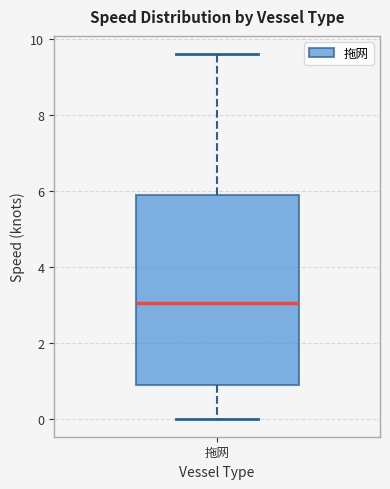

Transcribe this box plot: give where the median line is, the range the box spans, and where the two whiskers end, as read against the y-axis. The values are not printed on the chart, so give them approximately, as read against the axis.

median 3.0, box 0.8 to 6.0, whiskers 0.0 to 9.6